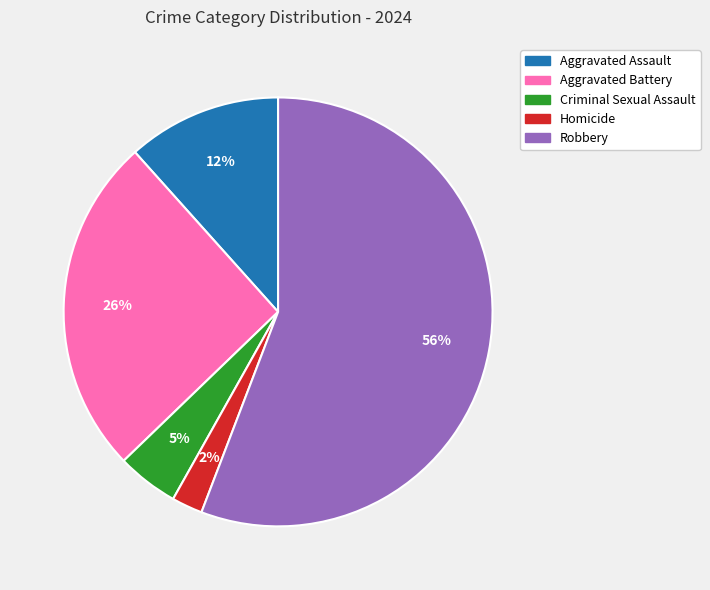

How many slices are in this pie chart?

5